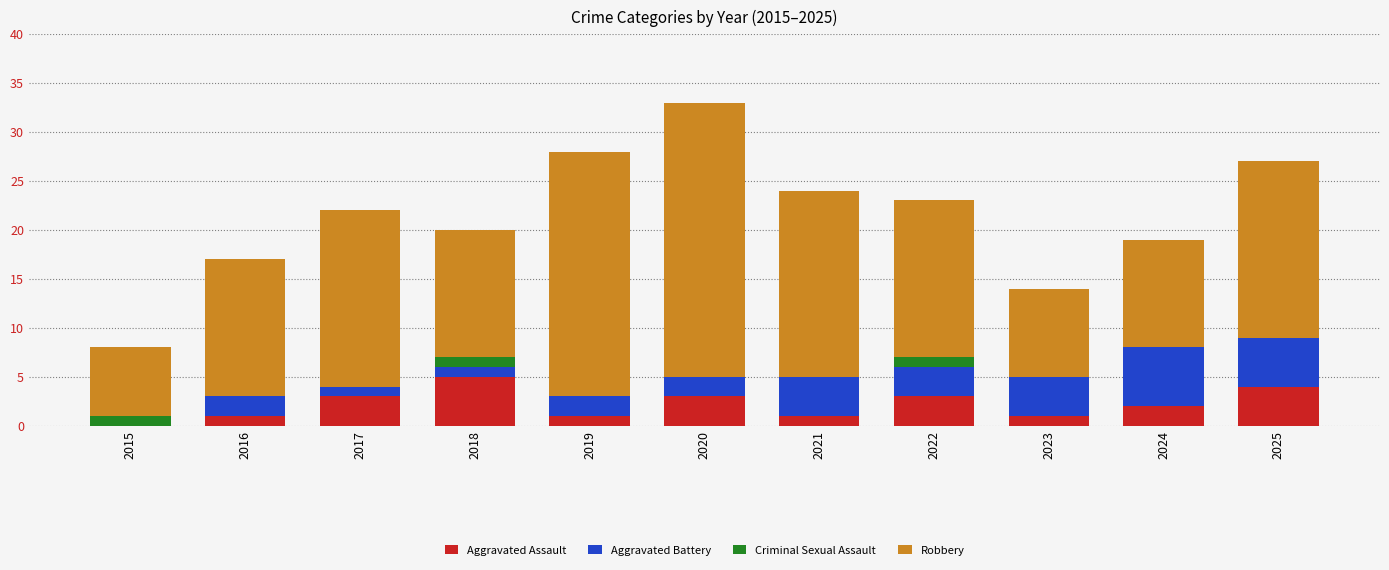

True or false: Aggravated Assault has a value of 3 at 2020.

True